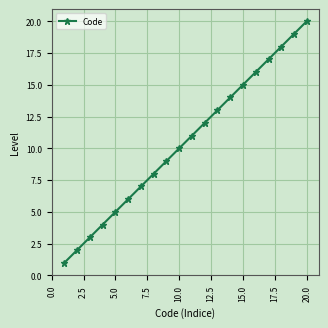

True or false: the data has more than 2 interior local peaks.

False